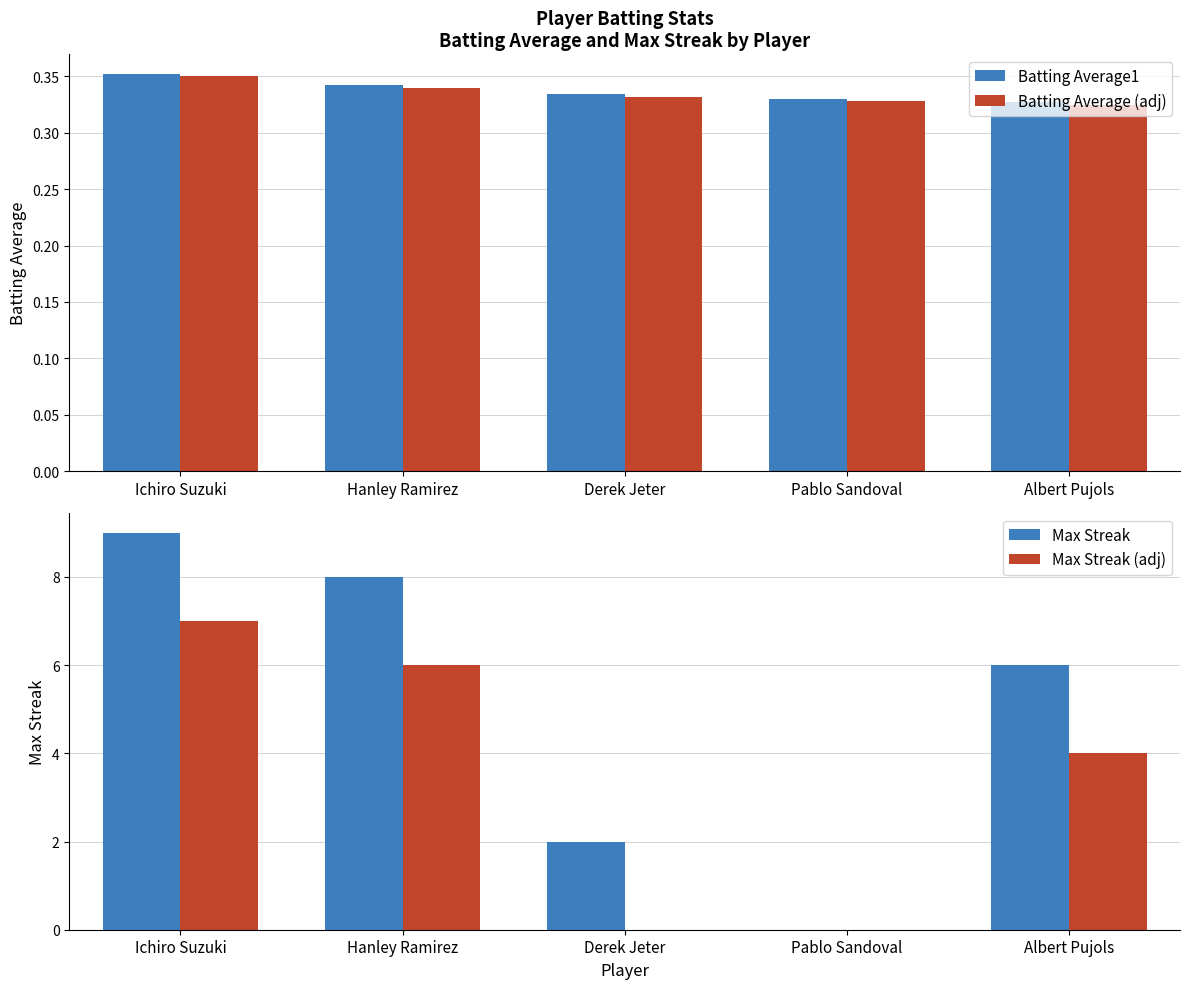

What position from the right is Hanley Ramirez?

4